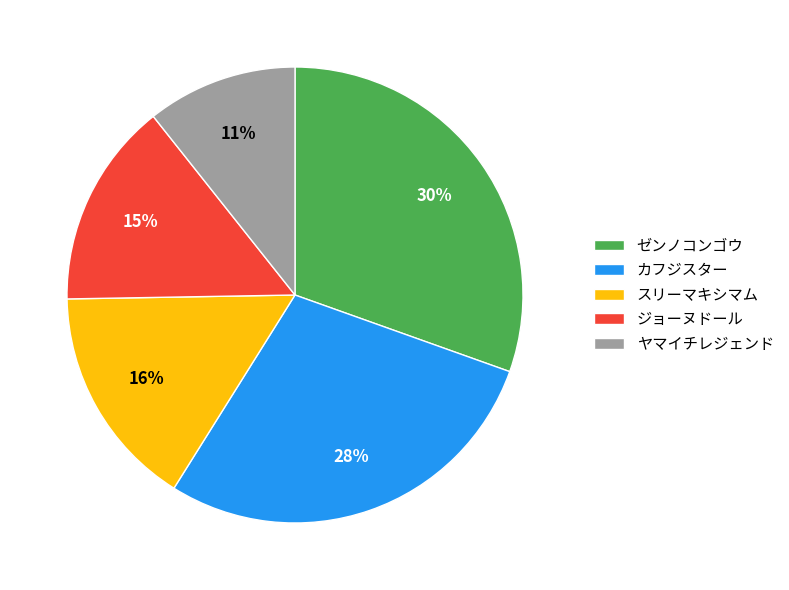

What is the largest slice in the pie chart?

ゼンノコンゴウ